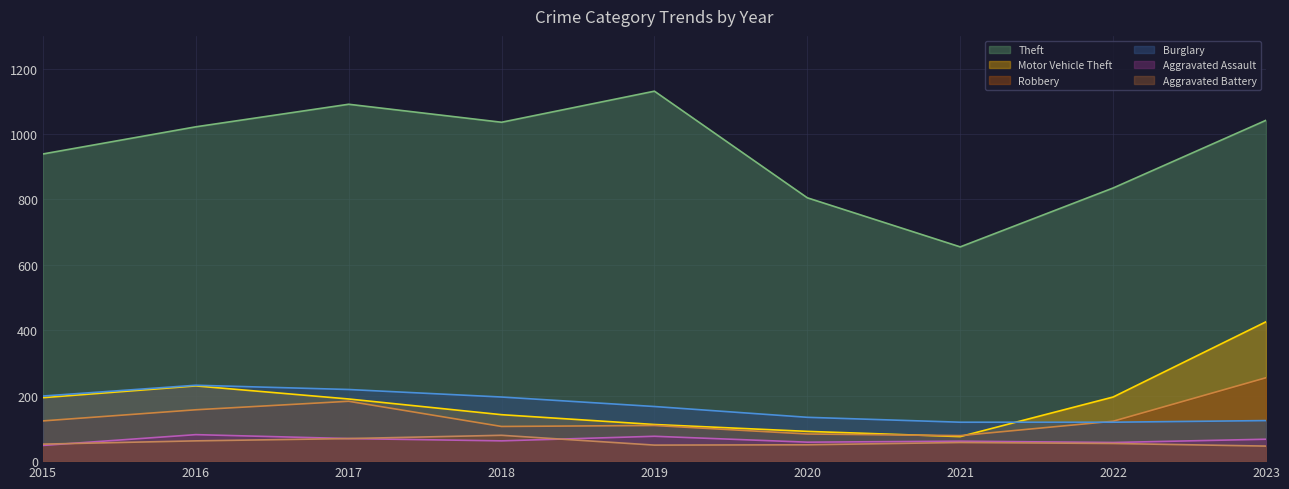

Which series has the largest range (max minus min)?

Theft